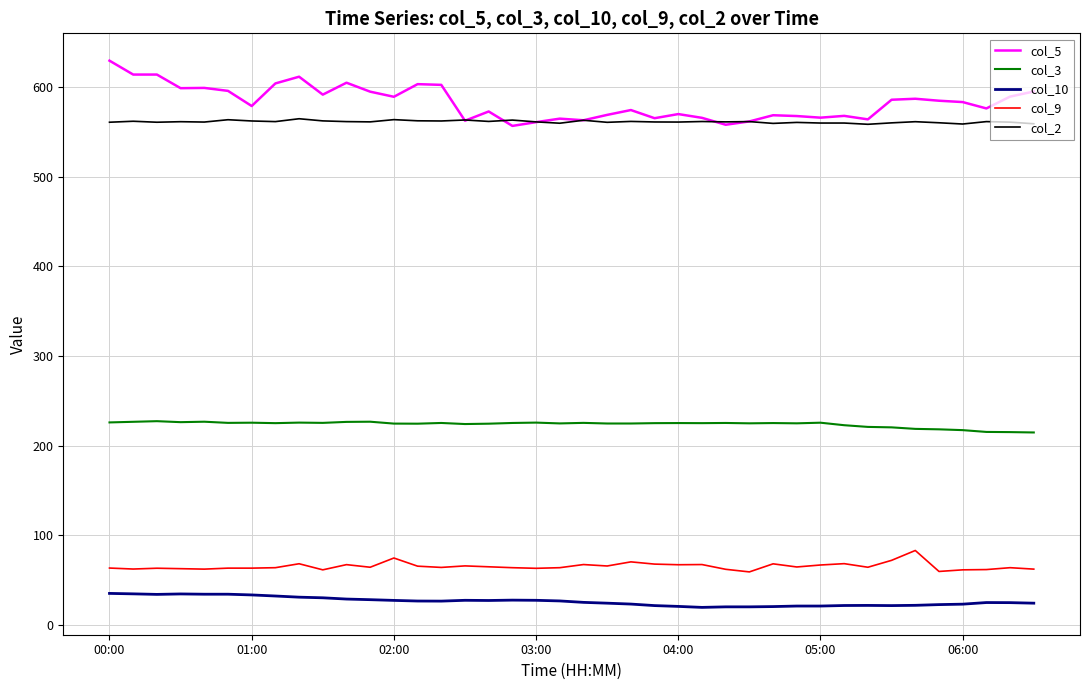

What is the maximum value for col_2?

564.8